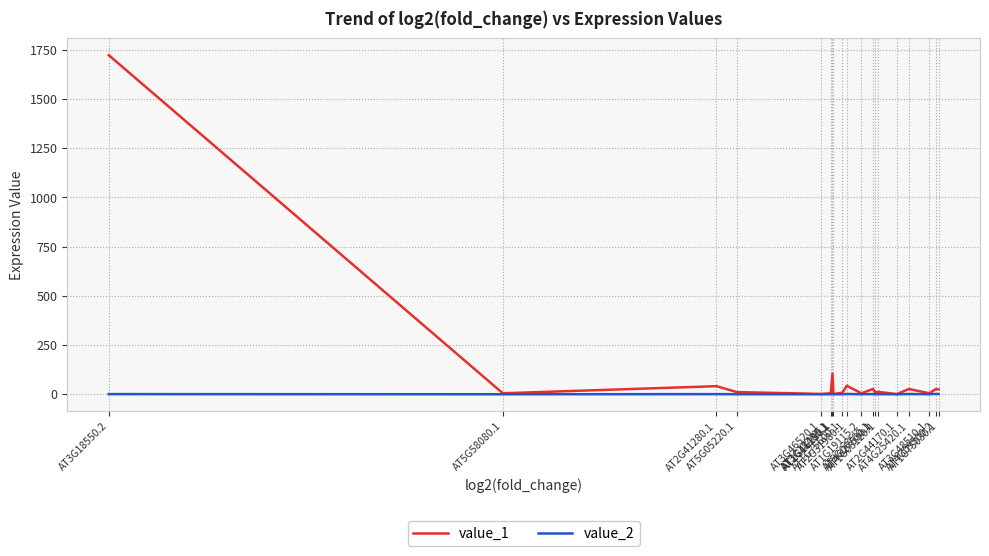

What is the total value across all series at AT1G03120.1?

12.9